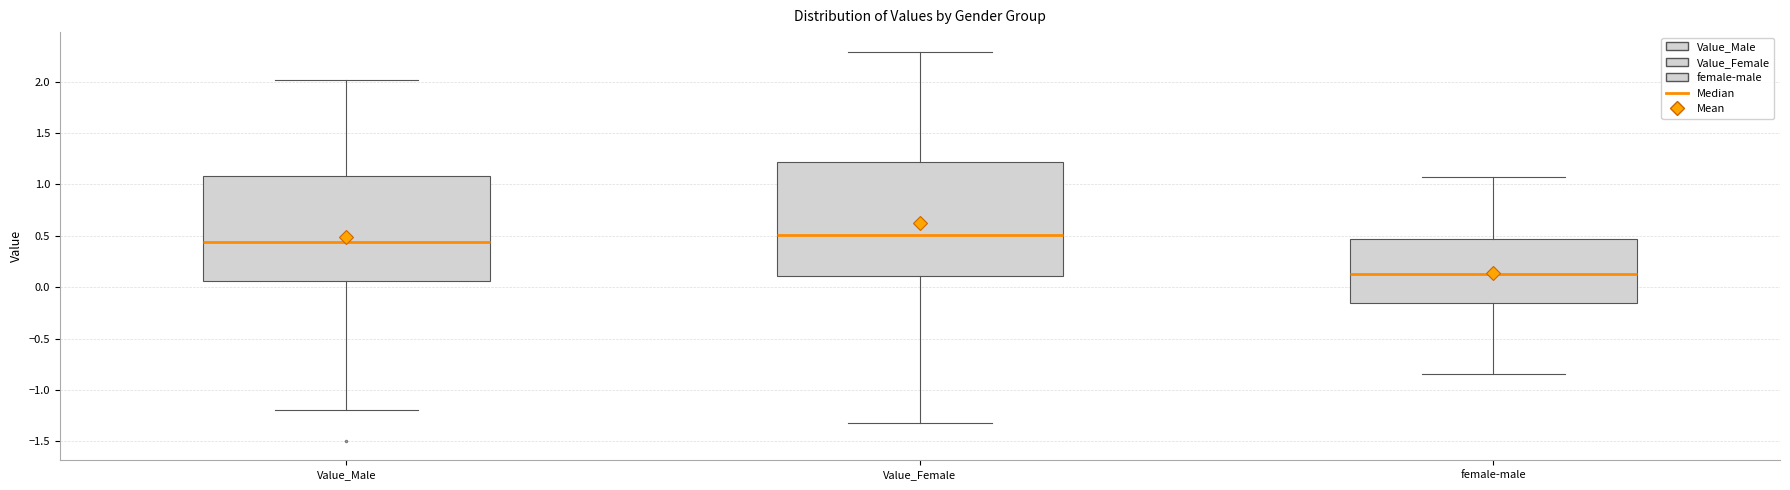

Reading left to right, read every box against the y-axis: the position of its median line, the range the box covers, and the ends of its whiskers. The values are not printed on the chart, so give them approximately, as read against the axis.

Value_Male: median 0.45, box 0.05 to 1.10, whiskers -1.20 to 2.00
Value_Female: median 0.50, box 0.10 to 1.20, whiskers -1.30 to 2.30
female-male: median 0.10, box -0.15 to 0.45, whiskers -0.85 to 1.05